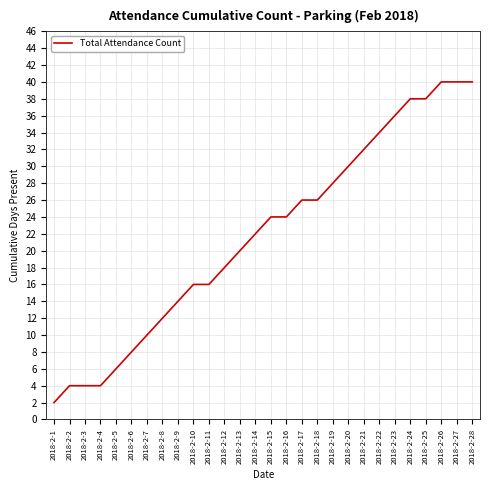

True or false: the data shows 34 at 2018-2-22.

True